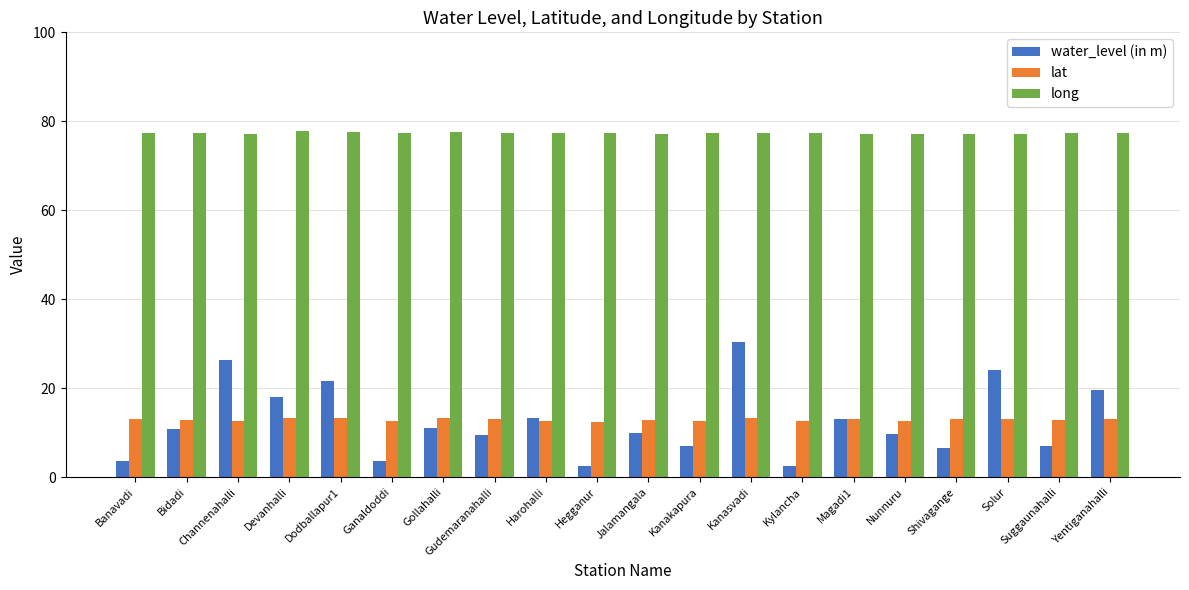

Are the bars grouped side by side (vs. stacked)?

Yes